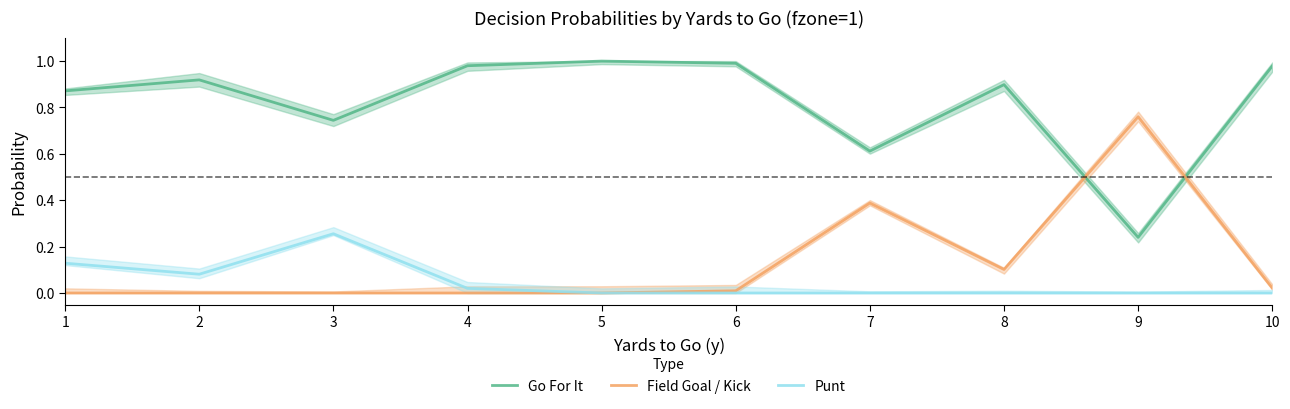

Which series has the largest total across all categories?

Go For It